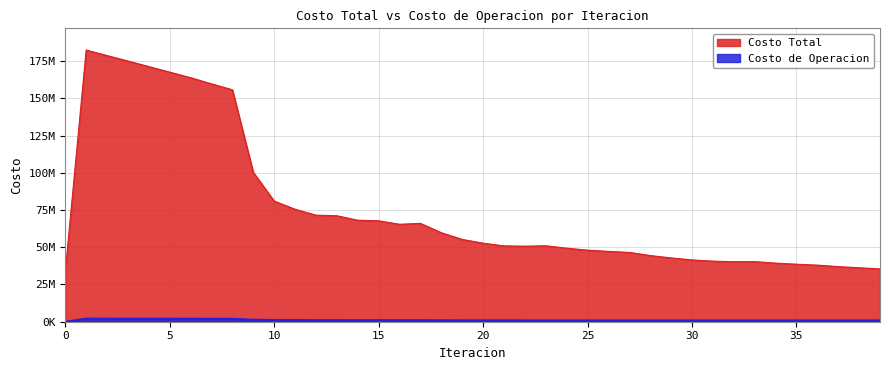

How many lines are shown in the chart?

2